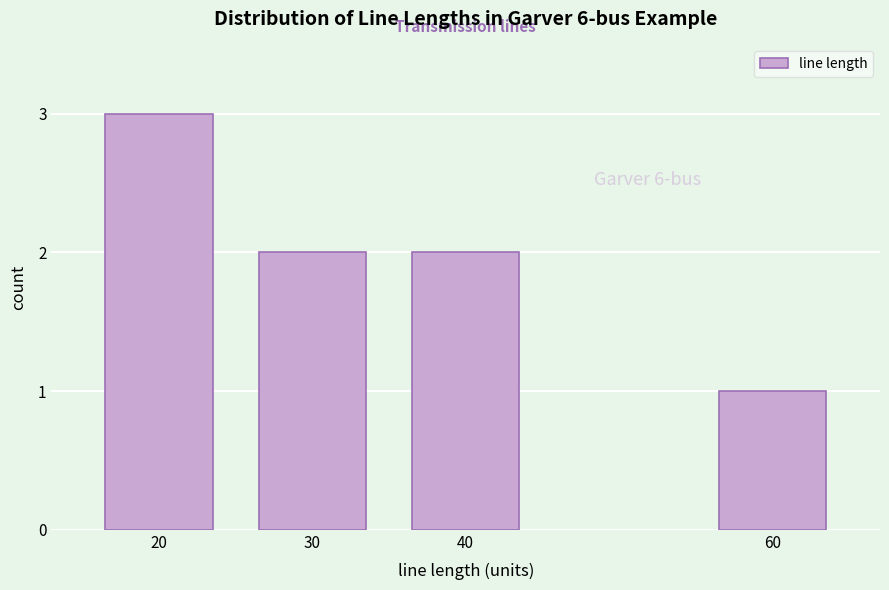

Reading left to right, extract all data points from this chart.

3	2	2	1